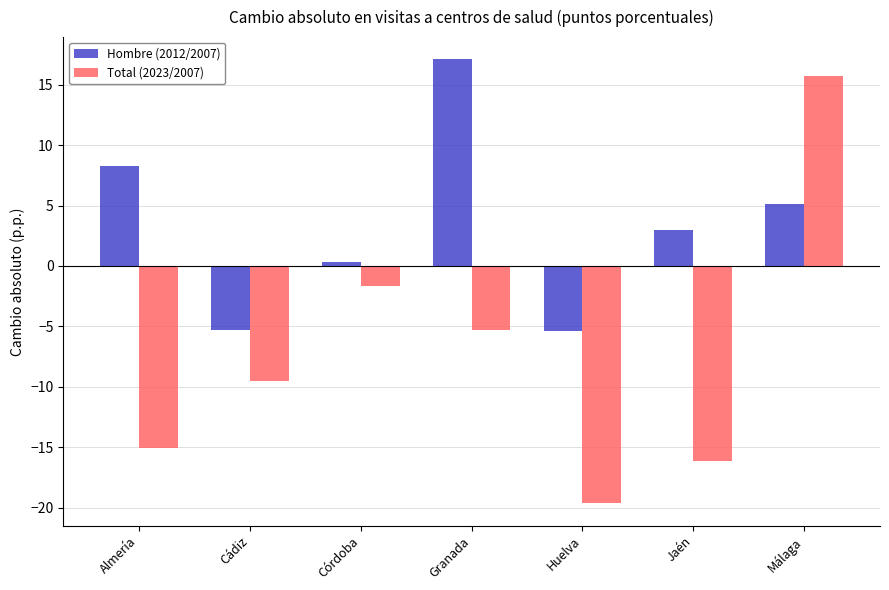

What is the label of the 7th bar from the left?

Málaga